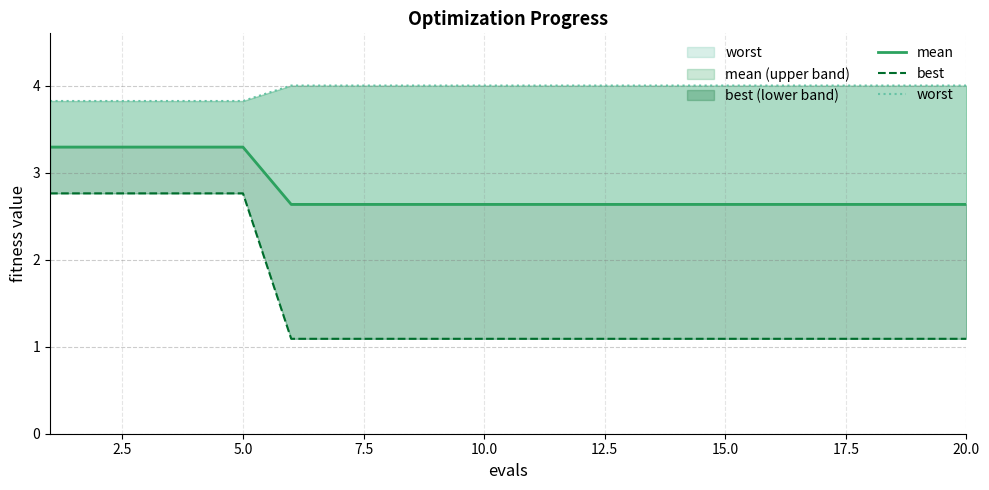

At how many categories does at least one series exceed 1?

20